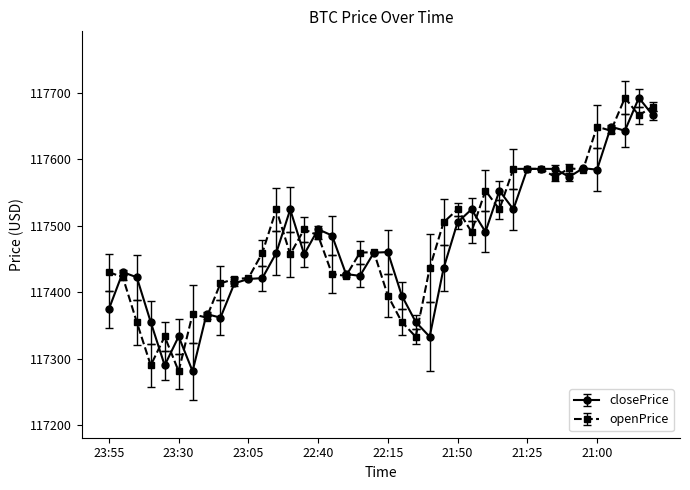

Count the number of categories in the chart.

40